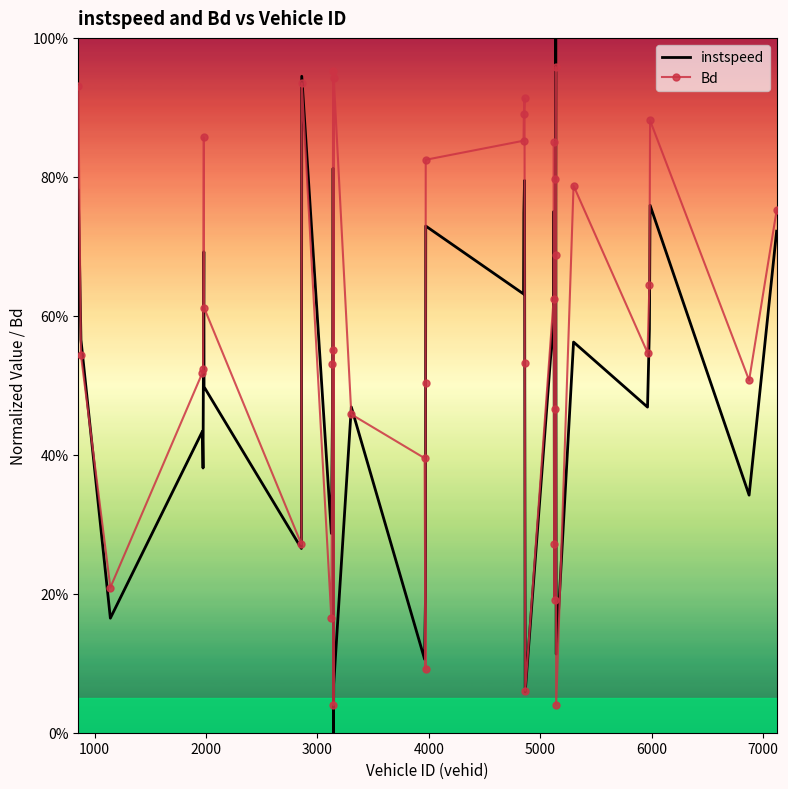

What is the average value of the Bd series?

0.6